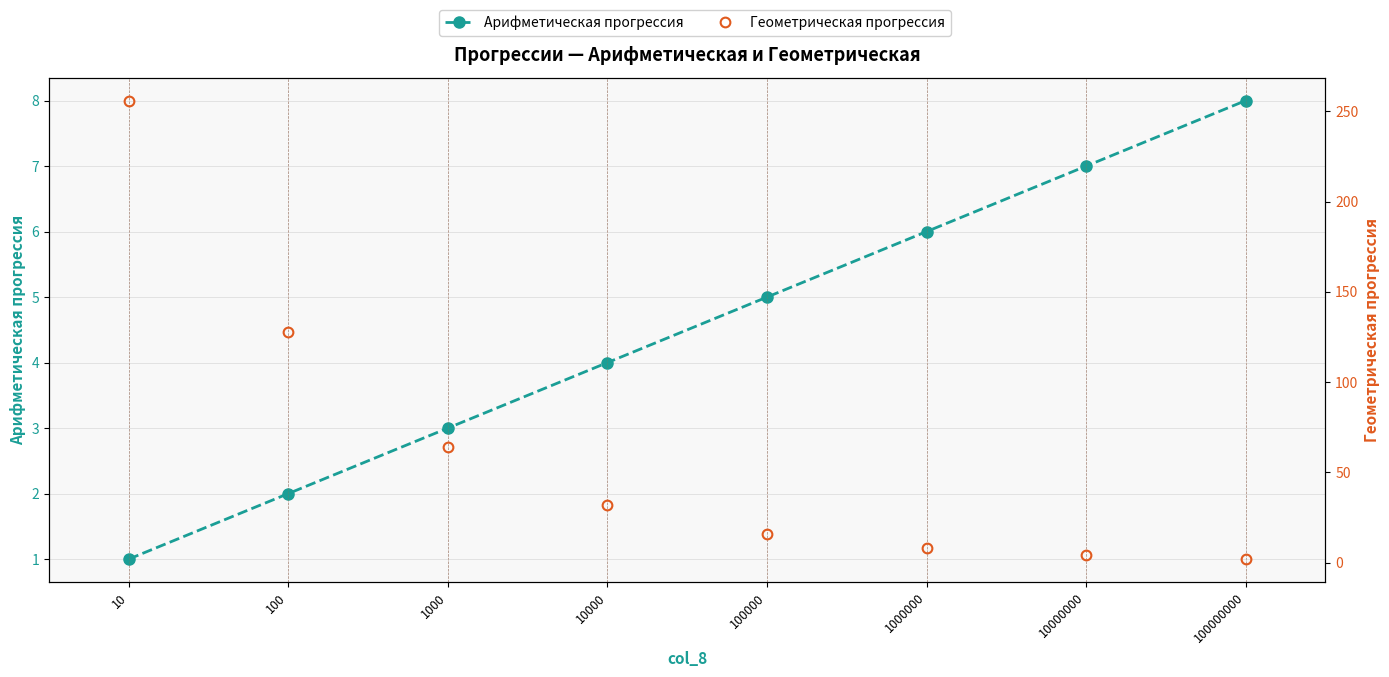

Does the chart display data point markers on the line(s)?

Yes